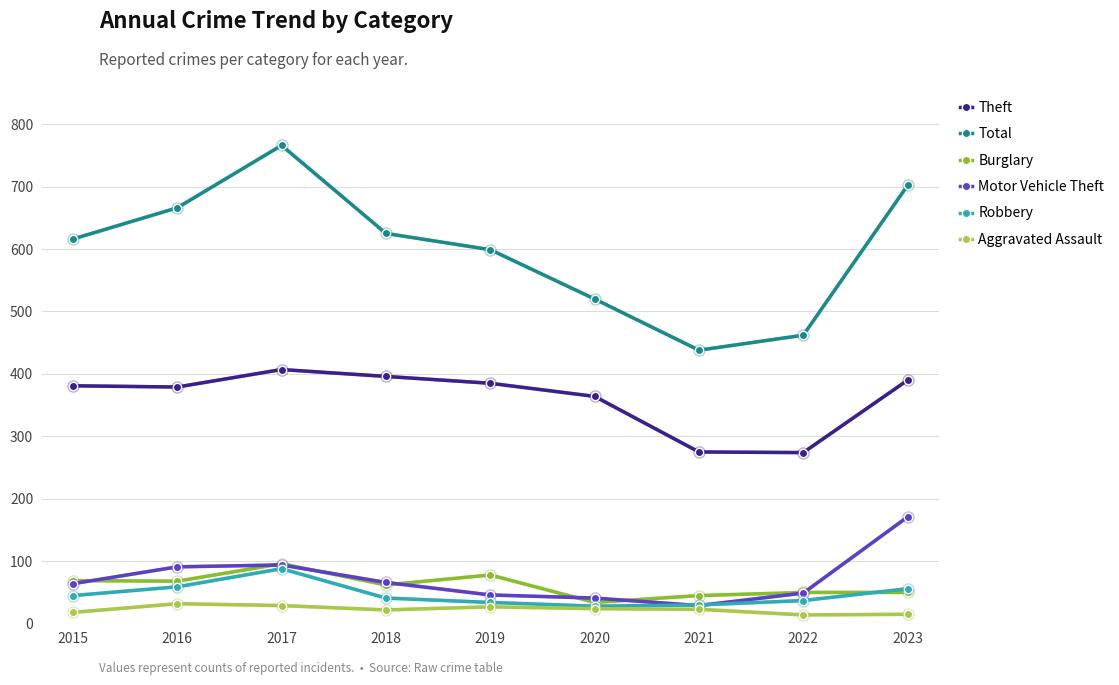

What is the spread (max minus min) of values at 2019?

572